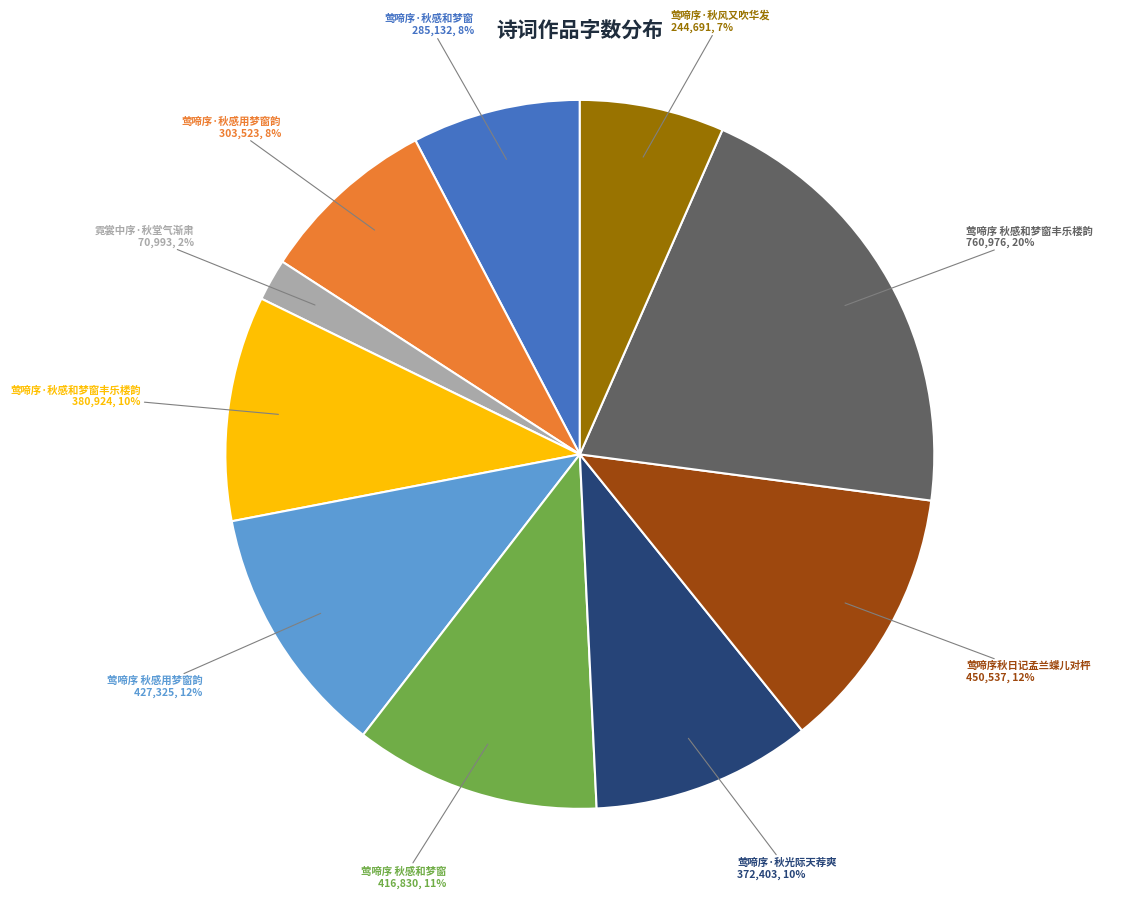

How many slices are in this pie chart?

10